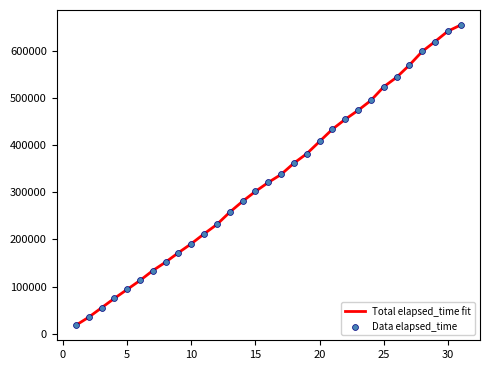

What is the maximum value shown in the chart?

655000